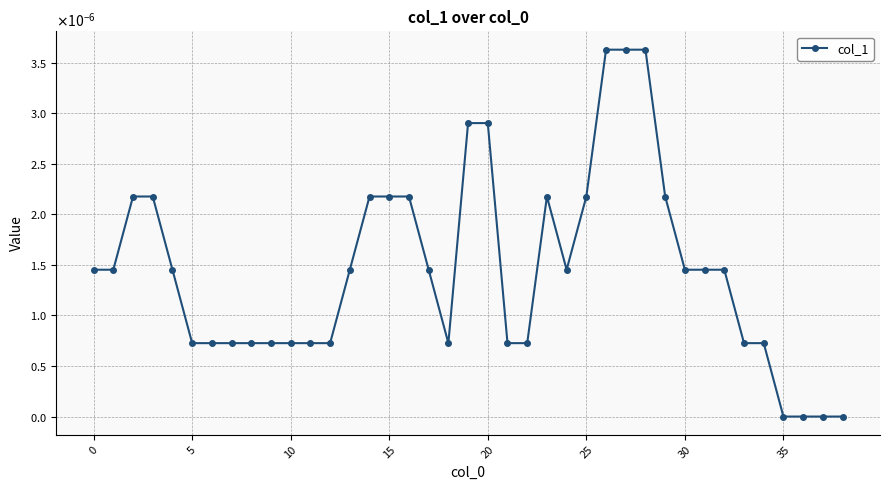

Which label corresponds to the largest value in the chart?

26